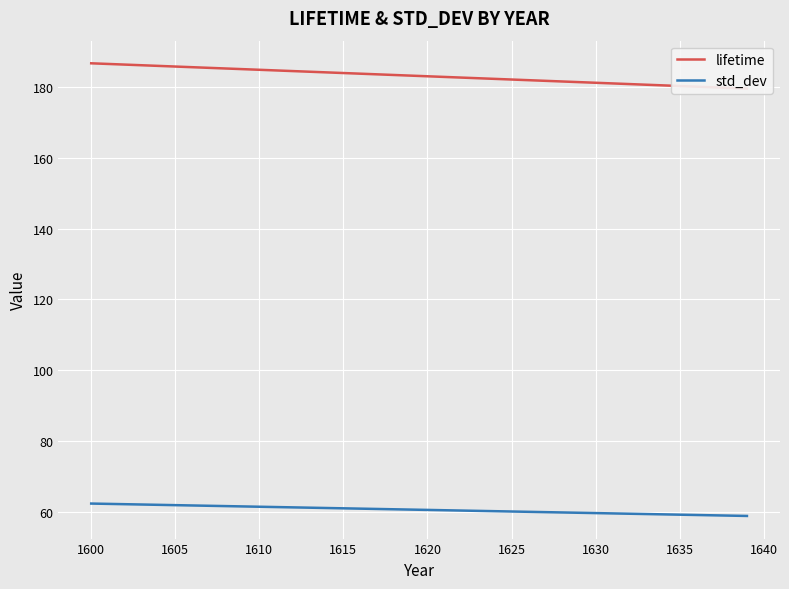

True or false: std_dev has a value of 62.3 at 1600.

True